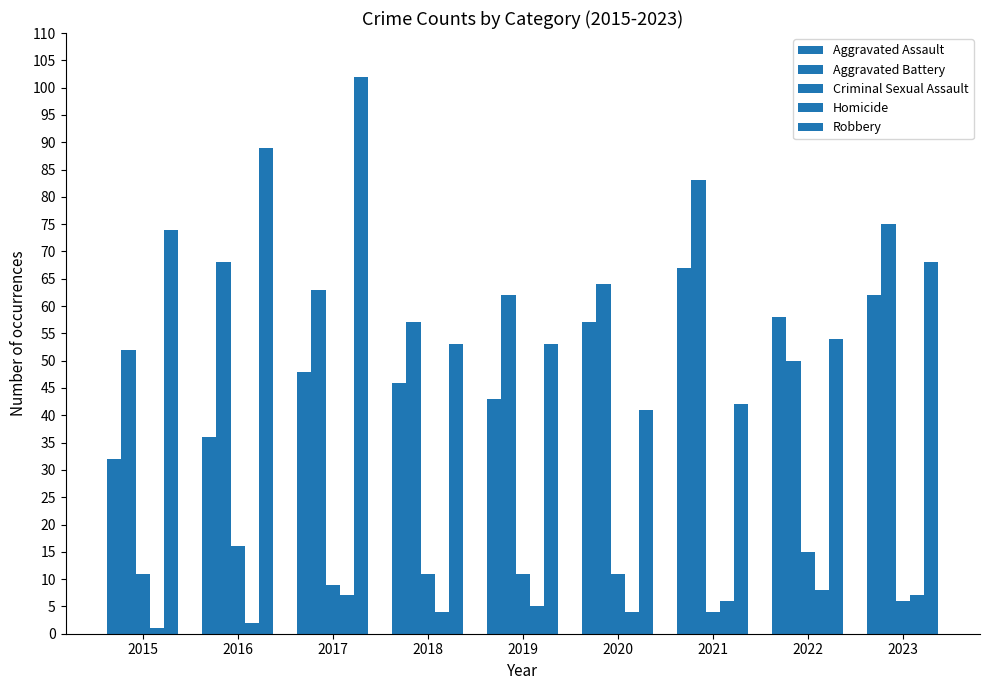

Which series has the largest range (max minus min)?

Robbery